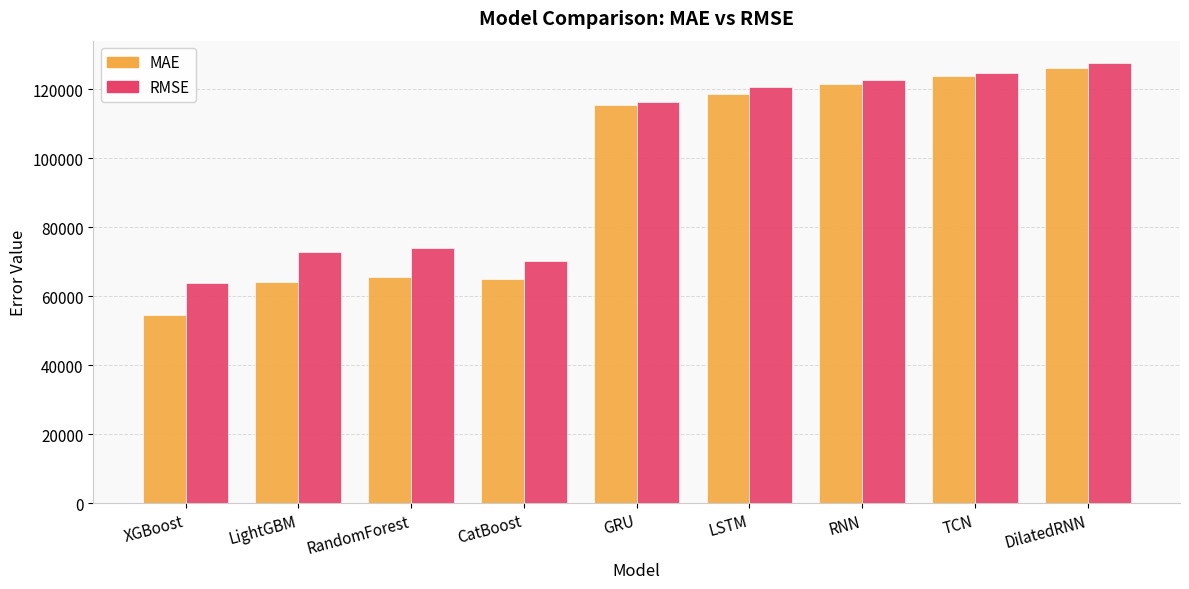

What is the greatest value displayed?

127638.3